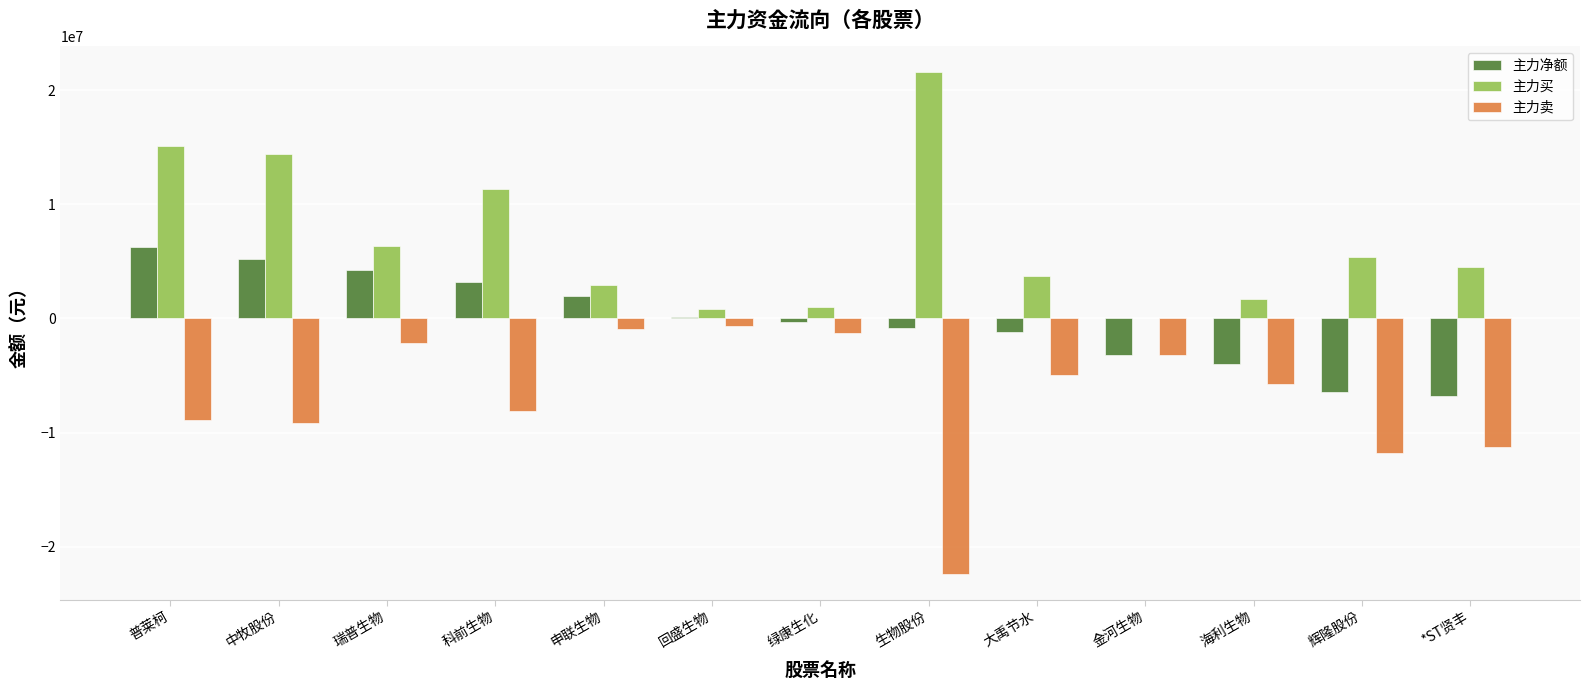

How many values in the 主力卖 series exceed -5737042?

6